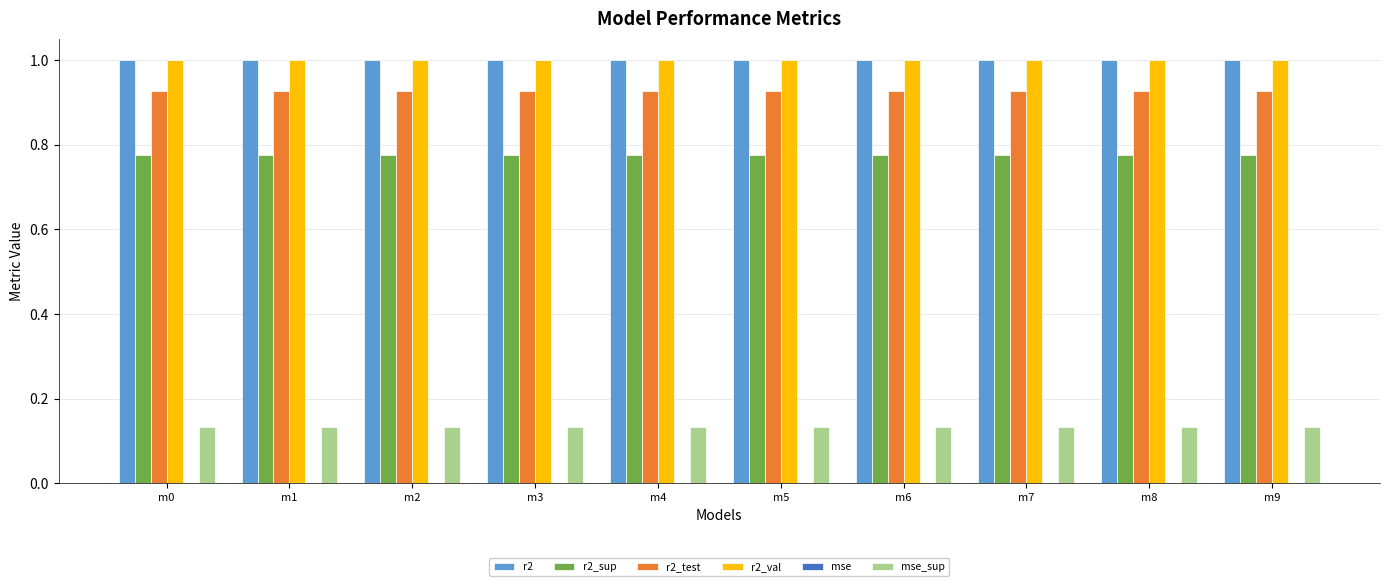

Is it true that r2 equals 0.6 at m1?

False